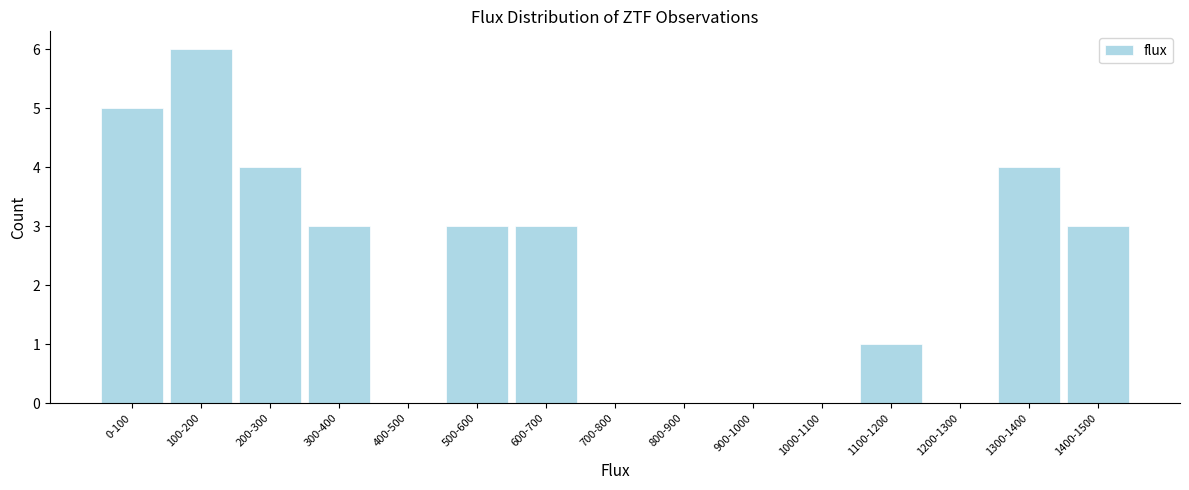

Reading right to left, what are all the values shown in this chart?

1400-1500=3	1300-1400=4	1200-1300=0	1100-1200=1	1000-1100=0	900-1000=0	800-900=0	700-800=0	600-700=3	500-600=3	400-500=0	300-400=3	200-300=4	100-200=6	0-100=5